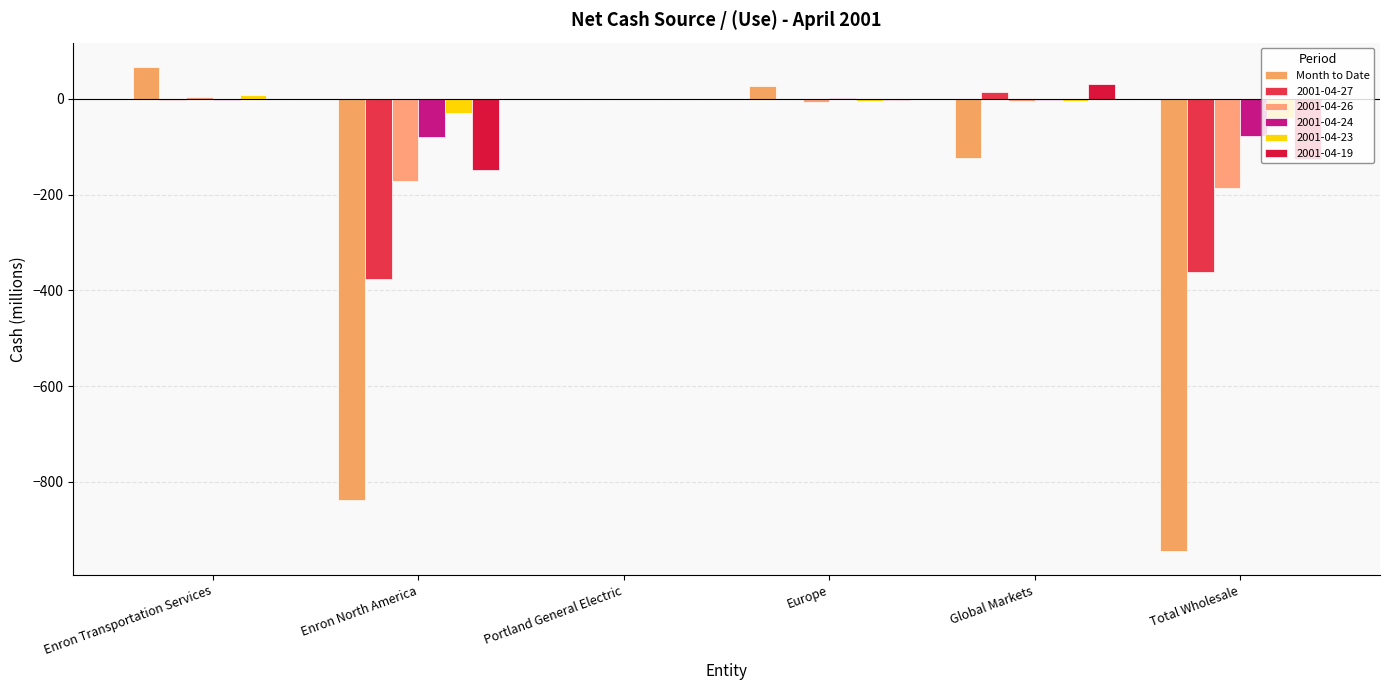

How many groups of bars are there?

6